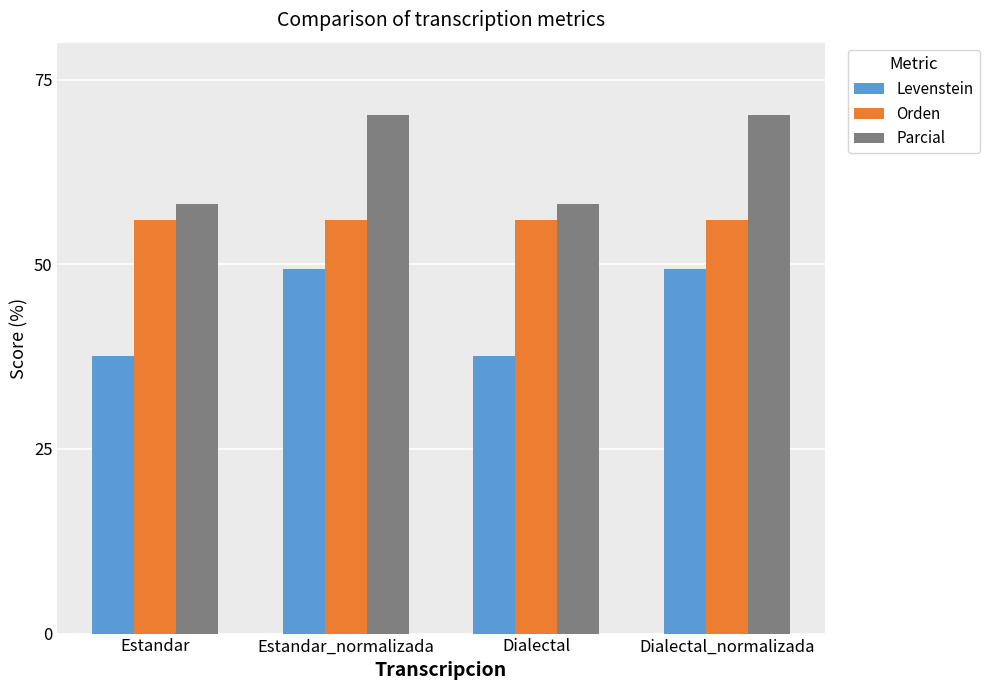

What is the spread (max minus min) of values at Dialectal_normalizada?

20.8